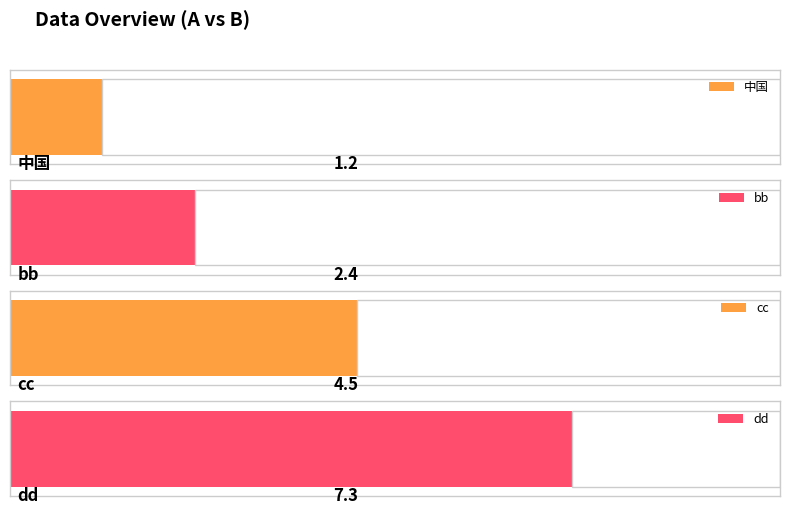

What is the minimum value shown in the chart?

1.2